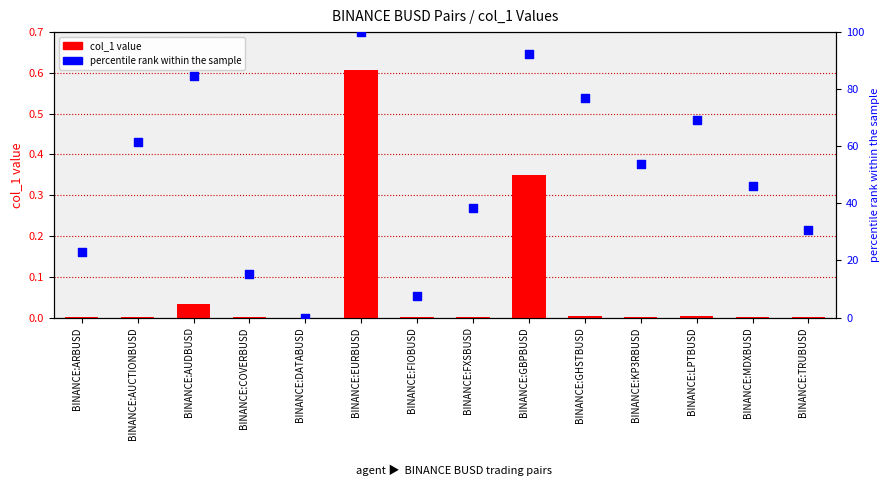

Which series has the widest spread of Y values?

percentile rank within the sample